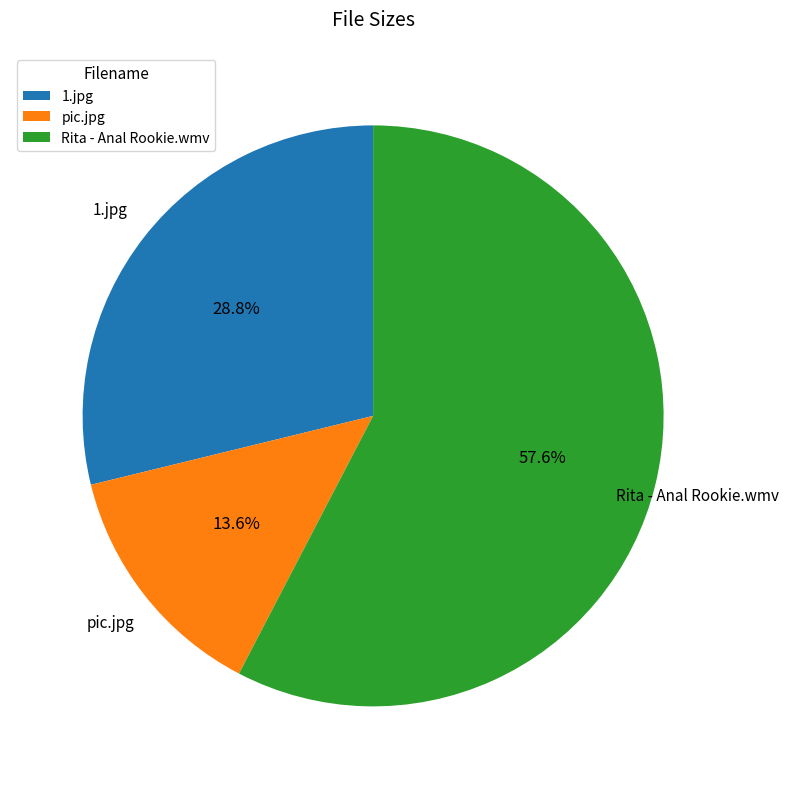

To the nearest percent, what is the average slice percentage?

33%